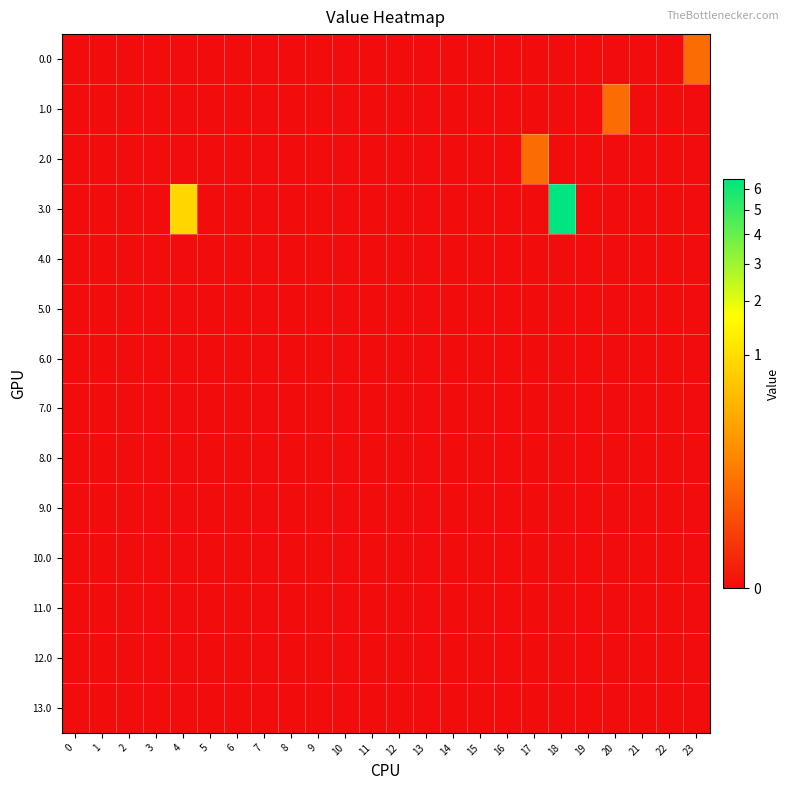

Reading left to right, list all the values displayed in this chart.

0.0: 0=0.0	1=0.0	2=0.0	3=0.0	4=0.0	5=0.0	6=0.0	7=0.0	8=0.0	9=0.0	10=0.0	11=0.0	12=0.0	13=0.0	14=0.0	15=0.0	16=0.0	17=0.0	18=0.0	19=0.0	20=0.0	21=0.0	22=0.0	23=0.1
1.0: 0=0.0	1=0.0	2=0.0	3=0.0	4=0.0	5=0.0	6=0.0	7=0.0	8=0.0	9=0.0	10=0.0	11=0.0	12=0.0	13=0.0	14=0.0	15=0.0	16=0.0	17=0.0	18=0.0	19=0.0	20=0.1	21=0.0	22=0.0	23=0.0
2.0: 0=0.0	1=0.0	2=0.0	3=0.0	4=0.0	5=0.0	6=0.0	7=0.0	8=0.0	9=0.0	10=0.0	11=0.0	12=0.0	13=0.0	14=0.0	15=0.0	16=0.0	17=0.1	18=0.0	19=0.0	20=0.0	21=0.0	22=0.0	23=0.0
3.0: 0=0.0	1=0.0	2=0.0	3=0.0	4=0.9	5=0.0	6=0.0	7=0.0	8=0.0	9=0.0	10=0.0	11=0.0	12=0.0	13=0.0	14=0.0	15=0.0	16=0.0	17=0.0	18=6.5	19=0.0	20=0.0	21=0.0	22=0.0	23=0.0
4.0: 0=0.0	1=0.0	2=0.0	3=0.0	4=0.0	5=0.0	6=0.0	7=0.0	8=0.0	9=0.0	10=0.0	11=0.0	12=0.0	13=0.0	14=0.0	15=0.0	16=0.0	17=0.0	18=0.0	19=0.0	20=0.0	21=0.0	22=0.0	23=0.0
5.0: 0=0.0	1=0.0	2=0.0	3=0.0	4=0.0	5=0.0	6=0.0	7=0.0	8=0.0	9=0.0	10=0.0	11=0.0	12=0.0	13=0.0	14=0.0	15=0.0	16=0.0	17=0.0	18=0.0	19=0.0	20=0.0	21=0.0	22=0.0	23=0.0
6.0: 0=0.0	1=0.0	2=0.0	3=0.0	4=0.0	5=0.0	6=0.0	7=0.0	8=0.0	9=0.0	10=0.0	11=0.0	12=0.0	13=0.0	14=0.0	15=0.0	16=0.0	17=0.0	18=0.0	19=0.0	20=0.0	21=0.0	22=0.0	23=0.0
7.0: 0=0.0	1=0.0	2=0.0	3=0.0	4=0.0	5=0.0	6=0.0	7=0.0	8=0.0	9=0.0	10=0.0	11=0.0	12=0.0	13=0.0	14=0.0	15=0.0	16=0.0	17=0.0	18=0.0	19=0.0	20=0.0	21=0.0	22=0.0	23=0.0
8.0: 0=0.0	1=0.0	2=0.0	3=0.0	4=0.0	5=0.0	6=0.0	7=0.0	8=0.0	9=0.0	10=0.0	11=0.0	12=0.0	13=0.0	14=0.0	15=0.0	16=0.0	17=0.0	18=0.0	19=0.0	20=0.0	21=0.0	22=0.0	23=0.0
9.0: 0=0.0	1=0.0	2=0.0	3=0.0	4=0.0	5=0.0	6=0.0	7=0.0	8=0.0	9=0.0	10=0.0	11=0.0	12=0.0	13=0.0	14=0.0	15=0.0	16=0.0	17=0.0	18=0.0	19=0.0	20=0.0	21=0.0	22=0.0	23=0.0
10.0: 0=0.0	1=0.0	2=0.0	3=0.0	4=0.0	5=0.0	6=0.0	7=0.0	8=0.0	9=0.0	10=0.0	11=0.0	12=0.0	13=0.0	14=0.0	15=0.0	16=0.0	17=0.0	18=0.0	19=0.0	20=0.0	21=0.0	22=0.0	23=0.0
11.0: 0=0.0	1=0.0	2=0.0	3=0.0	4=0.0	5=0.0	6=0.0	7=0.0	8=0.0	9=0.0	10=0.0	11=0.0	12=0.0	13=0.0	14=0.0	15=0.0	16=0.0	17=0.0	18=0.0	19=0.0	20=0.0	21=0.0	22=0.0	23=0.0
12.0: 0=0.0	1=0.0	2=0.0	3=0.0	4=0.0	5=0.0	6=0.0	7=0.0	8=0.0	9=0.0	10=0.0	11=0.0	12=0.0	13=0.0	14=0.0	15=0.0	16=0.0	17=0.0	18=0.0	19=0.0	20=0.0	21=0.0	22=0.0	23=0.0
13.0: 0=0.0	1=0.0	2=0.0	3=0.0	4=0.0	5=0.0	6=0.0	7=0.0	8=0.0	9=0.0	10=0.0	11=0.0	12=0.0	13=0.0	14=0.0	15=0.0	16=0.0	17=0.0	18=0.0	19=0.0	20=0.0	21=0.0	22=0.0	23=0.0